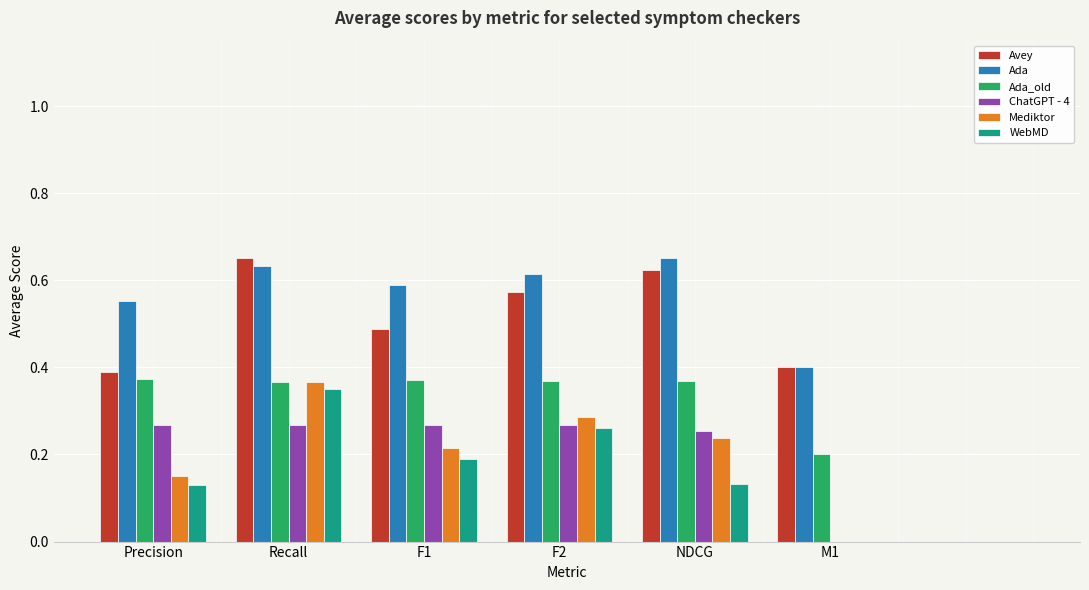

Between NDCG and M1, which series saw the biggest shift?

ChatGPT - 4